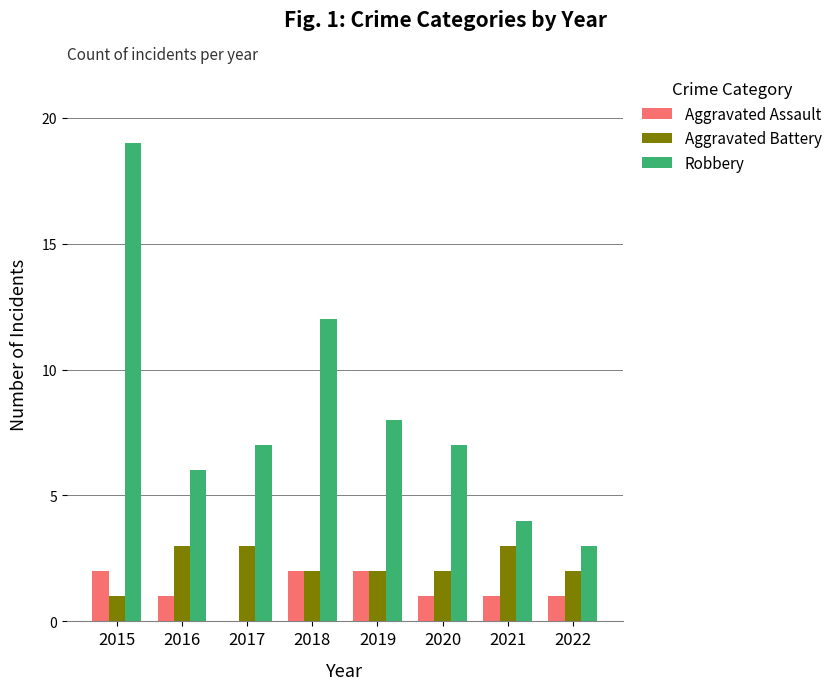

At which label is Robbery closest to 11?

2018